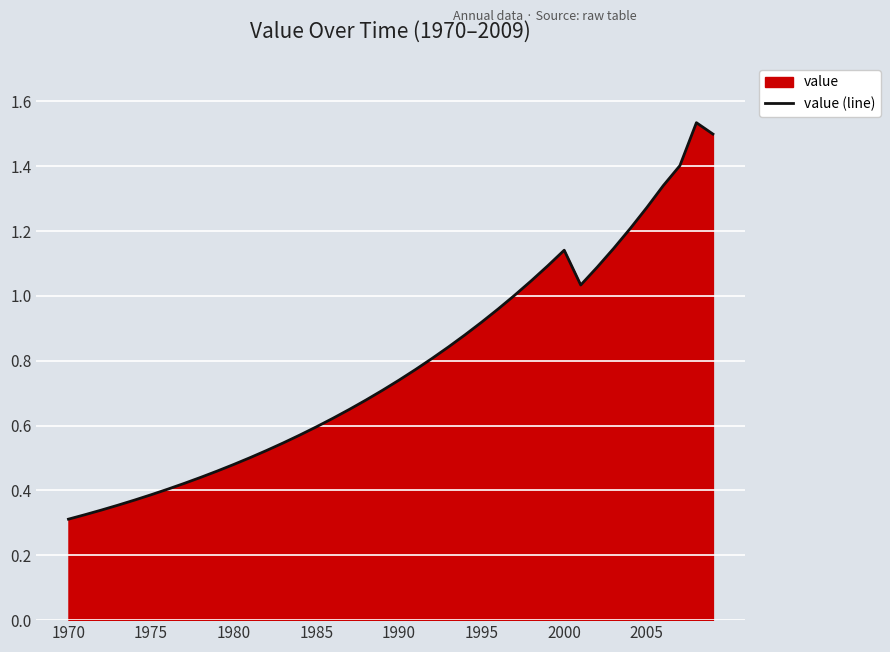

The chart shows a value of 1.5 at 39. True or false?

True